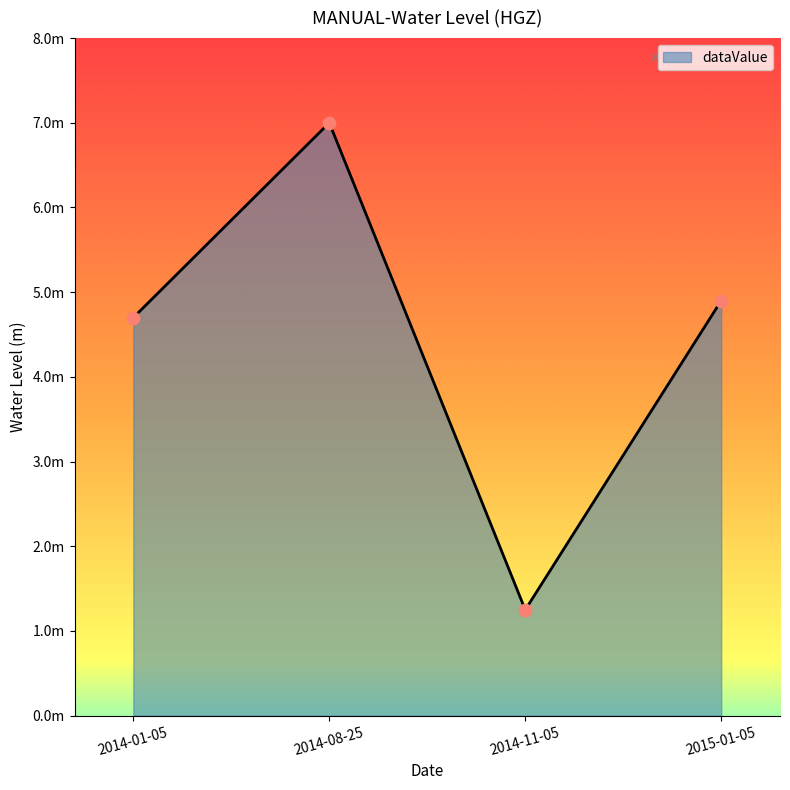

Approximately how many times larger is the value at 2015-01-05 compared to 2014-01-05?

1.0